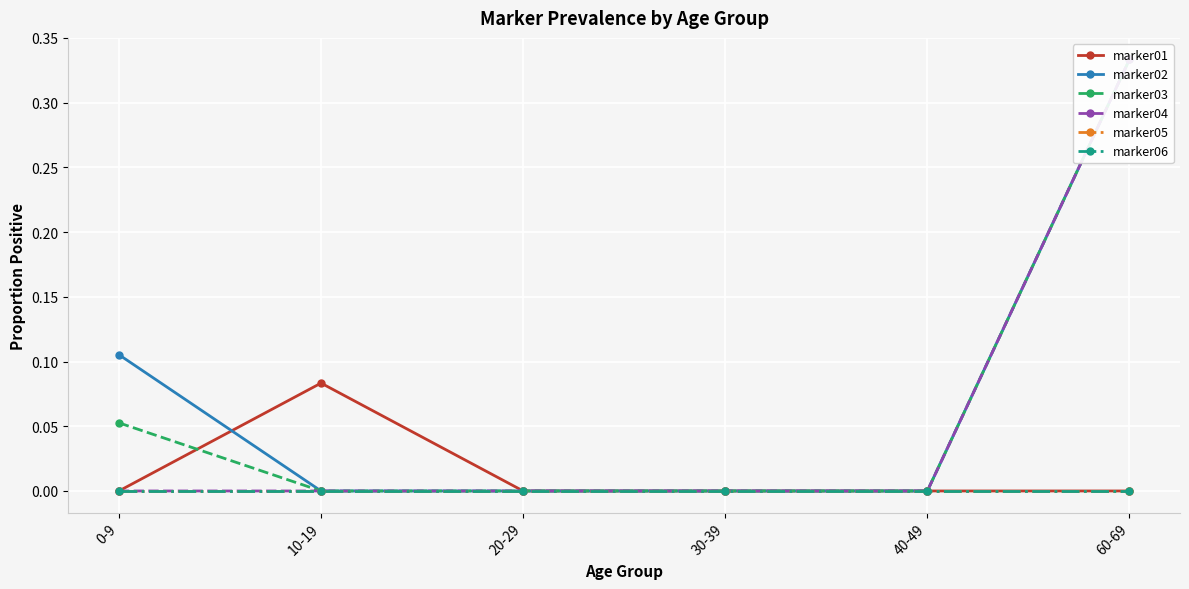

True or false: marker05 has a value of 0.0 at 60-69.

True